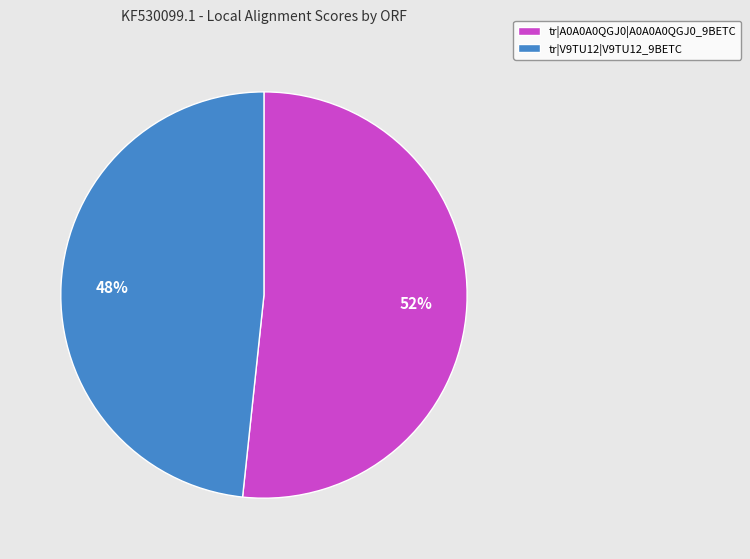

Which slice is the smallest?

tr|V9TU12|V9TU12_9BETC